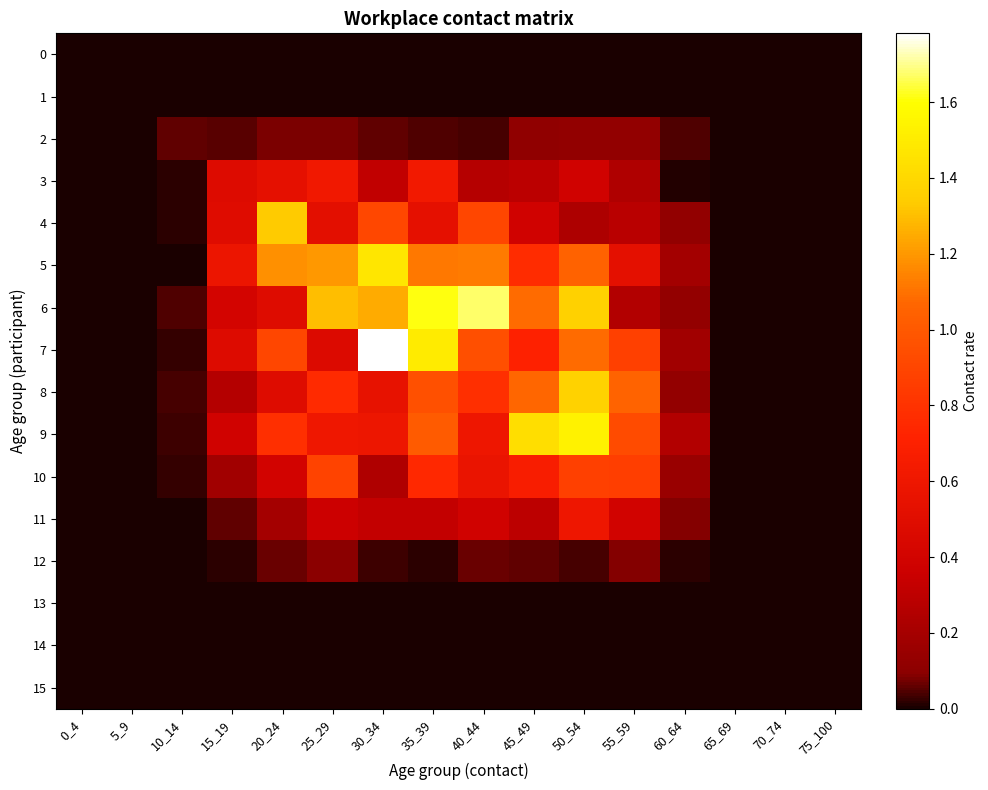

Reading left to right, extract all data points from this chart.

0: 0_4=0.0	5_9=0.0	10_14=0.0	15_19=0.0	20_24=0.0	25_29=0.0	30_34=0.0	35_39=0.0	40_44=0.0	45_49=0.0	50_54=0.0	55_59=0.0	60_64=0.0	65_69=0.0	70_74=0.0	75_100=0.0
1: 0_4=0.0	5_9=0.0	10_14=0.0	15_19=0.0	20_24=0.0	25_29=0.0	30_34=0.0	35_39=0.0	40_44=0.0	45_49=0.0	50_54=0.0	55_59=0.0	60_64=0.0	65_69=0.0	70_74=0.0	75_100=0.0
2: 0_4=0.0	5_9=0.0	10_14=0.1	15_19=0.1	20_24=0.1	25_29=0.1	30_34=0.1	35_39=0.0	40_44=0.0	45_49=0.1	50_54=0.1	55_59=0.1	60_64=0.0	65_69=0.0	70_74=0.0	75_100=0.0
3: 0_4=0.0	5_9=0.0	10_14=0.0	15_19=0.5	20_24=0.5	25_29=0.6	30_34=0.3	35_39=0.6	40_44=0.3	45_49=0.3	50_54=0.4	55_59=0.2	60_64=0.0	65_69=0.0	70_74=0.0	75_100=0.0
4: 0_4=0.0	5_9=0.0	10_14=0.0	15_19=0.5	20_24=1.3	25_29=0.5	30_34=0.9	35_39=0.5	40_44=0.9	45_49=0.4	50_54=0.2	55_59=0.3	60_64=0.1	65_69=0.0	70_74=0.0	75_100=0.0
5: 0_4=0.0	5_9=0.0	10_14=0.0	15_19=0.6	20_24=1.2	25_29=1.2	30_34=1.5	35_39=1.1	40_44=1.1	45_49=0.8	50_54=1.1	55_59=0.5	60_64=0.2	65_69=0.0	70_74=0.0	75_100=0.0
6: 0_4=0.0	5_9=0.0	10_14=0.0	15_19=0.4	20_24=0.5	25_29=1.3	30_34=1.3	35_39=1.6	40_44=1.7	45_49=1.1	50_54=1.4	55_59=0.3	60_64=0.1	65_69=0.0	70_74=0.0	75_100=0.0
7: 0_4=0.0	5_9=0.0	10_14=0.0	15_19=0.5	20_24=0.9	25_29=0.5	30_34=1.8	35_39=1.5	40_44=0.9	45_49=0.7	50_54=1.1	55_59=0.9	60_64=0.2	65_69=0.0	70_74=0.0	75_100=0.0
8: 0_4=0.0	5_9=0.0	10_14=0.0	15_19=0.3	20_24=0.5	25_29=0.8	30_34=0.5	35_39=1.0	40_44=0.8	45_49=1.1	50_54=1.4	55_59=1.1	60_64=0.1	65_69=0.0	70_74=0.0	75_100=0.0
9: 0_4=0.0	5_9=0.0	10_14=0.0	15_19=0.4	20_24=0.8	25_29=0.6	30_34=0.6	35_39=1.0	40_44=0.6	45_49=1.4	50_54=1.5	55_59=0.9	60_64=0.3	65_69=0.0	70_74=0.0	75_100=0.0
10: 0_4=0.0	5_9=0.0	10_14=0.0	15_19=0.2	20_24=0.4	25_29=0.9	30_34=0.2	35_39=0.8	40_44=0.6	45_49=0.7	50_54=0.9	55_59=0.9	60_64=0.2	65_69=0.0	70_74=0.0	75_100=0.0
11: 0_4=0.0	5_9=0.0	10_14=0.0	15_19=0.1	20_24=0.2	25_29=0.4	30_34=0.3	35_39=0.3	40_44=0.4	45_49=0.3	50_54=0.6	55_59=0.4	60_64=0.1	65_69=0.0	70_74=0.0	75_100=0.0
12: 0_4=0.0	5_9=0.0	10_14=0.0	15_19=0.0	20_24=0.1	25_29=0.1	30_34=0.0	35_39=0.0	40_44=0.1	45_49=0.1	50_54=0.0	55_59=0.1	60_64=0.0	65_69=0.0	70_74=0.0	75_100=0.0
13: 0_4=0.0	5_9=0.0	10_14=0.0	15_19=0.0	20_24=0.0	25_29=0.0	30_34=0.0	35_39=0.0	40_44=0.0	45_49=0.0	50_54=0.0	55_59=0.0	60_64=0.0	65_69=0.0	70_74=0.0	75_100=0.0
14: 0_4=0.0	5_9=0.0	10_14=0.0	15_19=0.0	20_24=0.0	25_29=0.0	30_34=0.0	35_39=0.0	40_44=0.0	45_49=0.0	50_54=0.0	55_59=0.0	60_64=0.0	65_69=0.0	70_74=0.0	75_100=0.0
15: 0_4=0.0	5_9=0.0	10_14=0.0	15_19=0.0	20_24=0.0	25_29=0.0	30_34=0.0	35_39=0.0	40_44=0.0	45_49=0.0	50_54=0.0	55_59=0.0	60_64=0.0	65_69=0.0	70_74=0.0	75_100=0.0